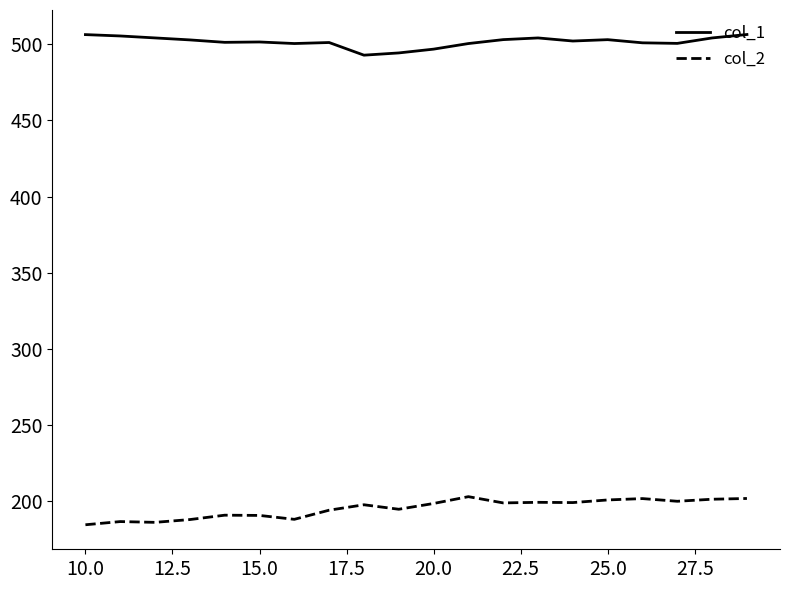

Which series has the largest total across all categories?

col_1